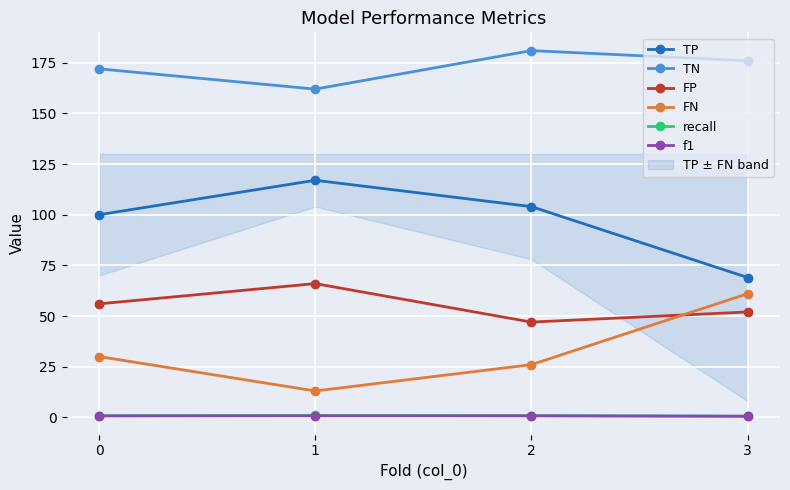

The TN series shows 181.0 at 2. True or false?

True